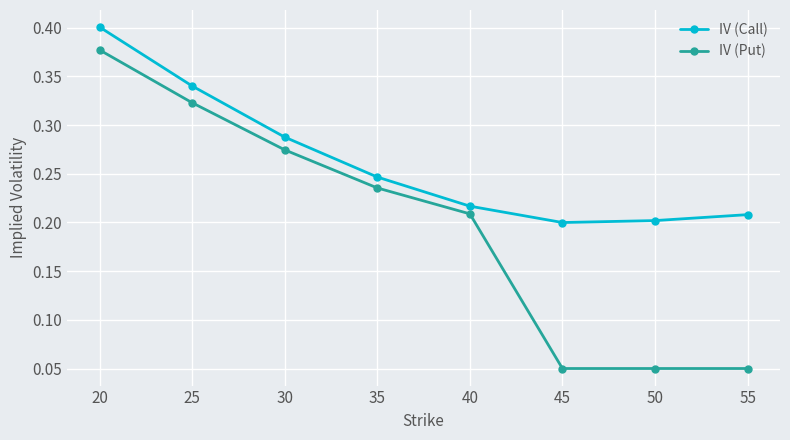

How many interior local valleys does the IV (Call) series have?

1